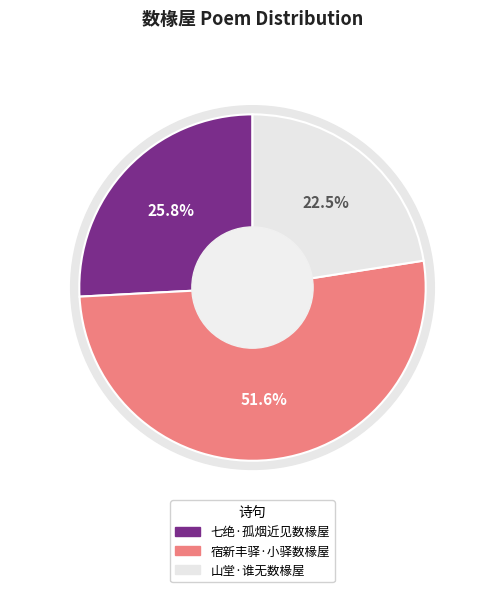

What is the ratio of the value at 山堂·谁无数椽屋 to the value at 宿新丰驿·小驿数椽屋?

0.4